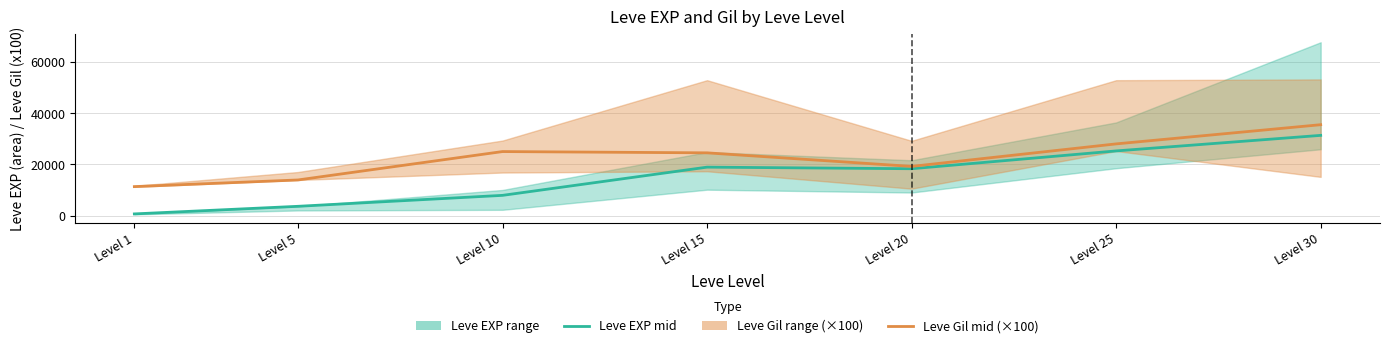

Which category has the lowest value in the Leve Gil mid (×100) series?

Level 1